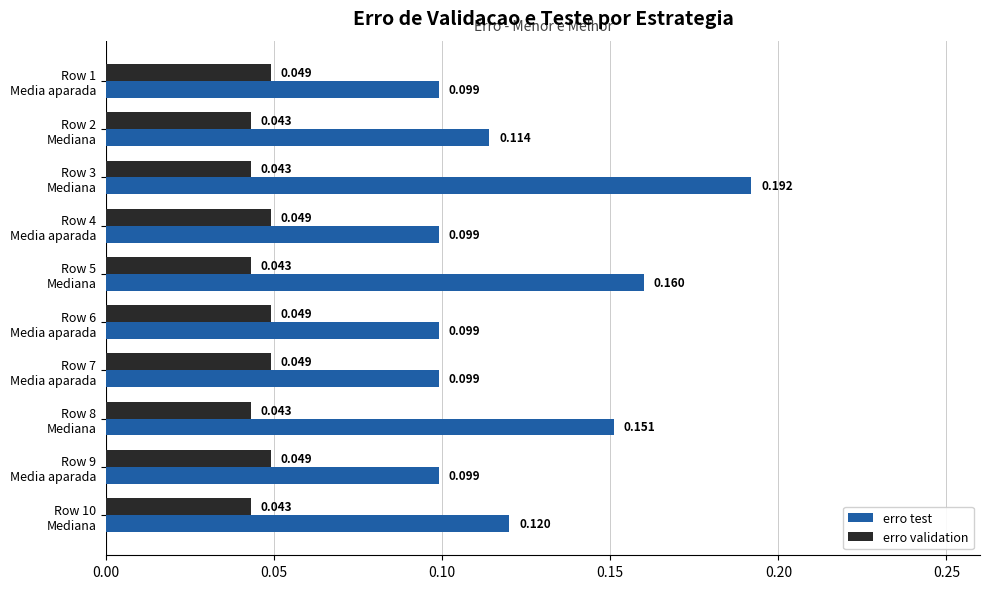

Which series has the largest total across all categories?

erro test